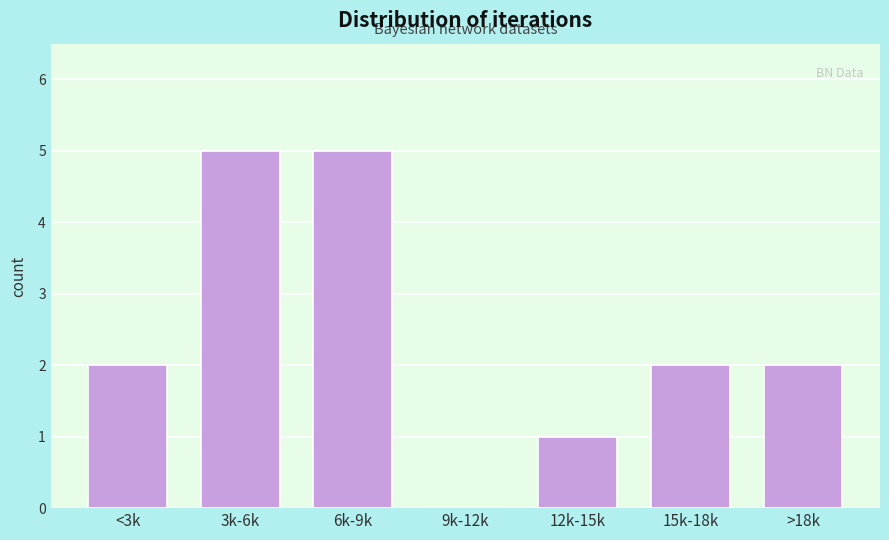

Reading left to right, what are all the values shown in this chart?

<3k=2	3k-6k=5	6k-9k=5	9k-12k=0	12k-15k=1	15k-18k=2	>18k=2